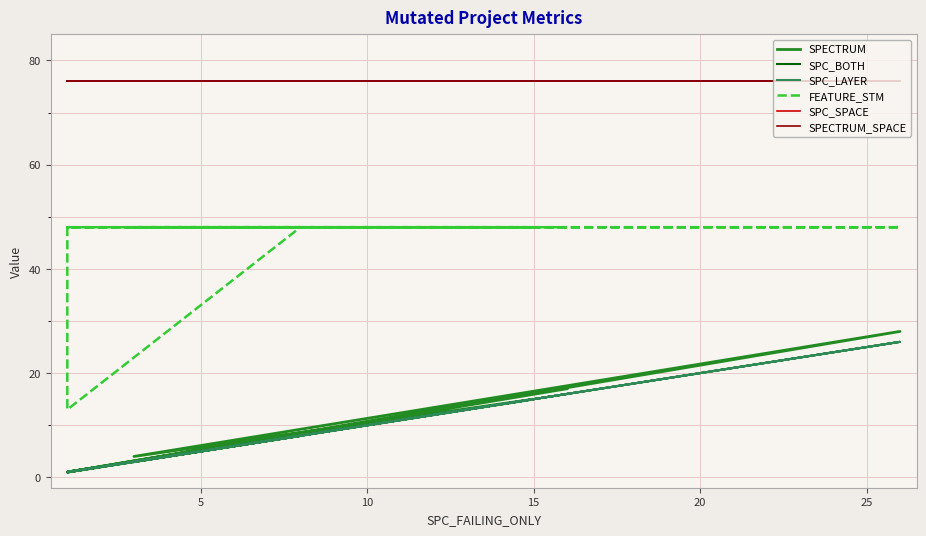

True or false: FEATURE_STM and SPC_SPACE cross at least once.

False